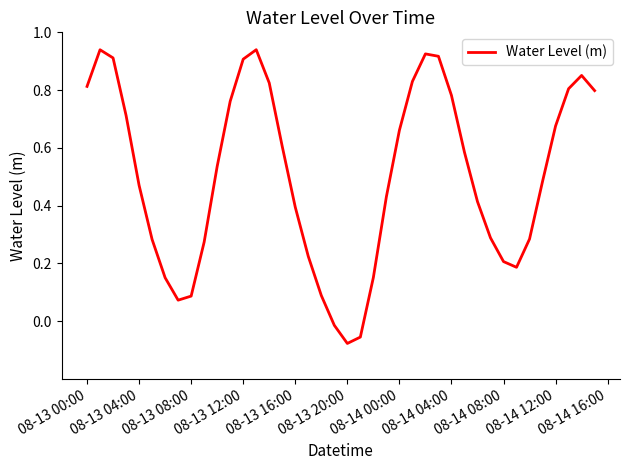

What is the smallest value displayed?

-0.1